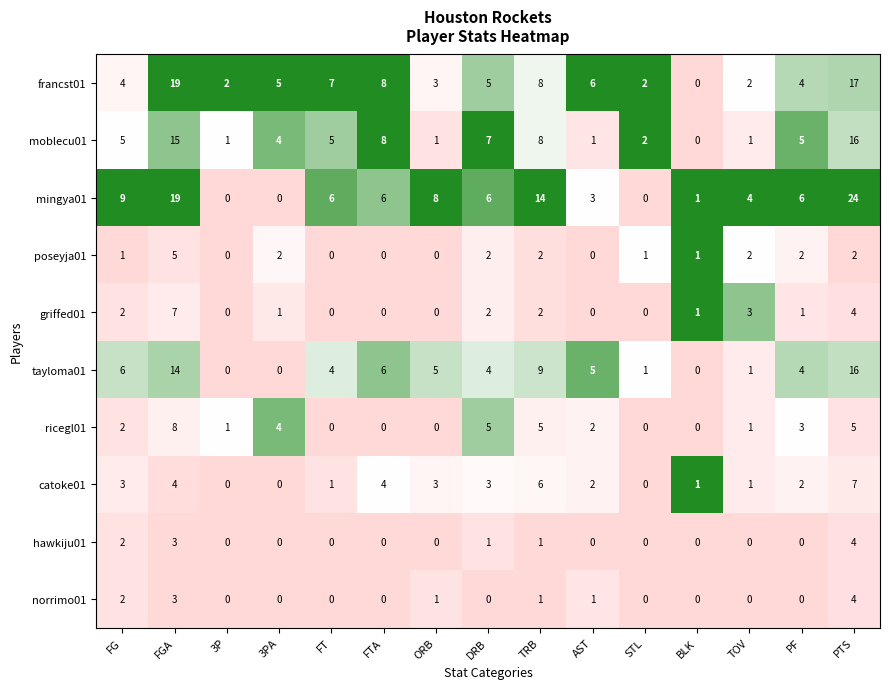

Is it true that ricegl01 equals 9 at DRB?

False